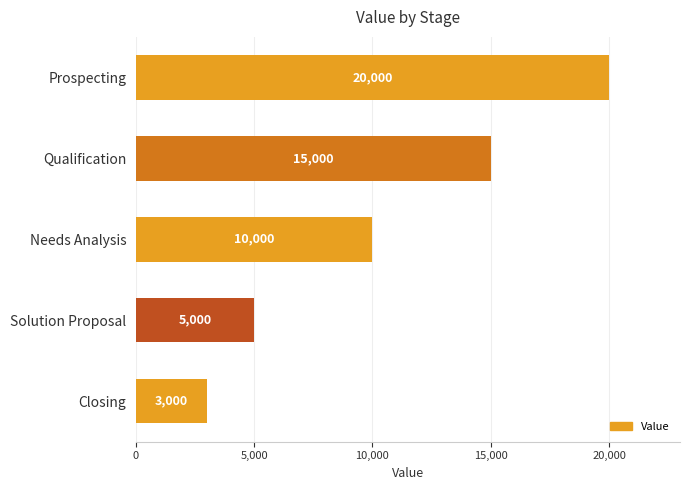

Rank the categories by value from lowest to highest.

Closing, Solution Proposal, Needs Analysis, Qualification, Prospecting